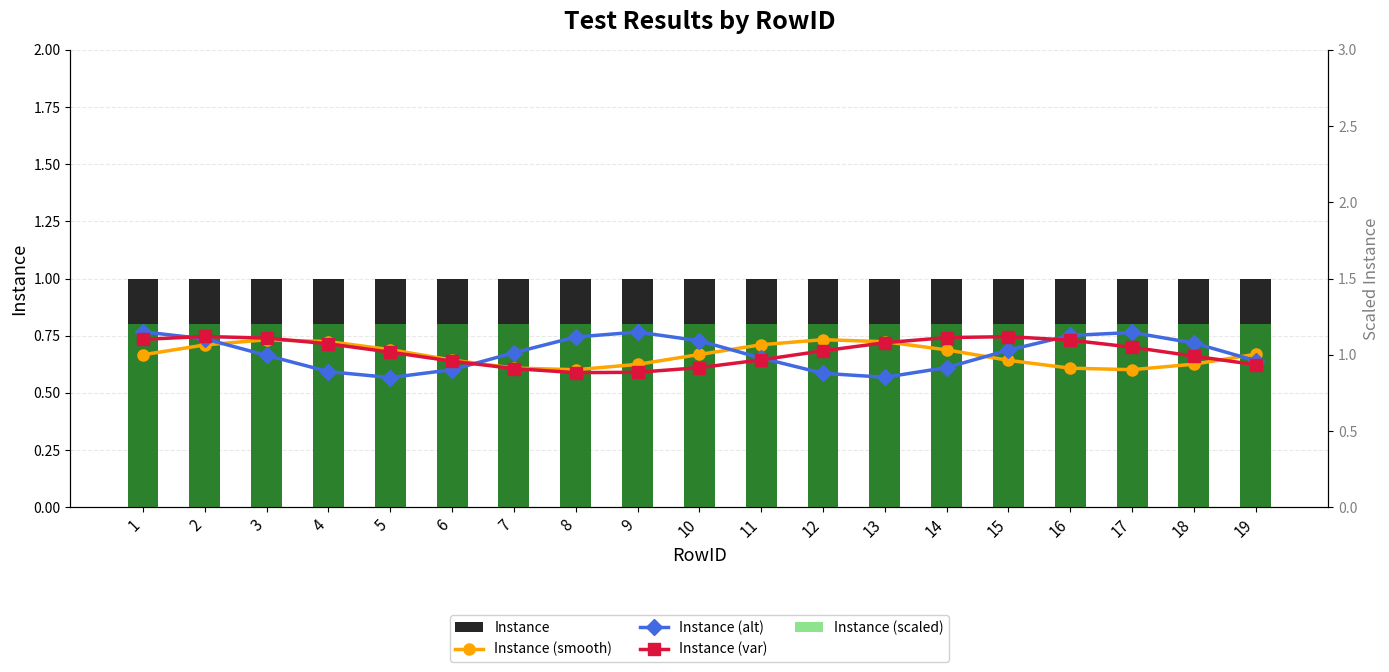

True or false: Instance (alt) has a value of 0.3 at 4.

False